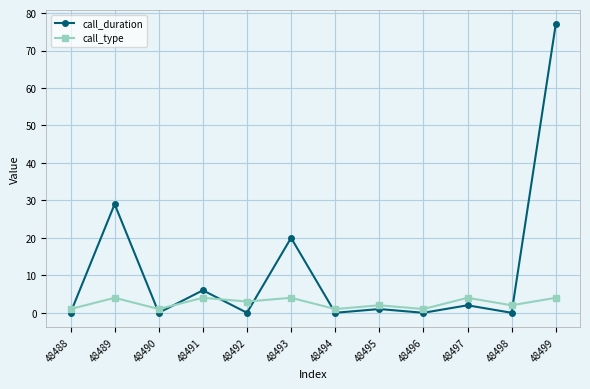

Which series has the largest total across all categories?

call_duration